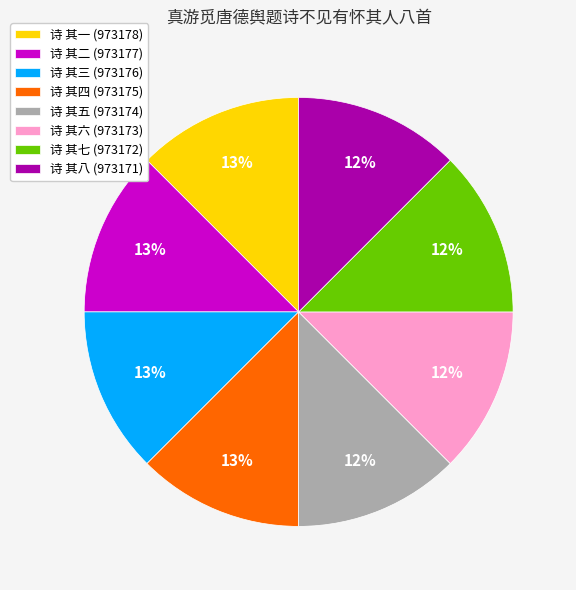

How many slices are in this pie chart?

8